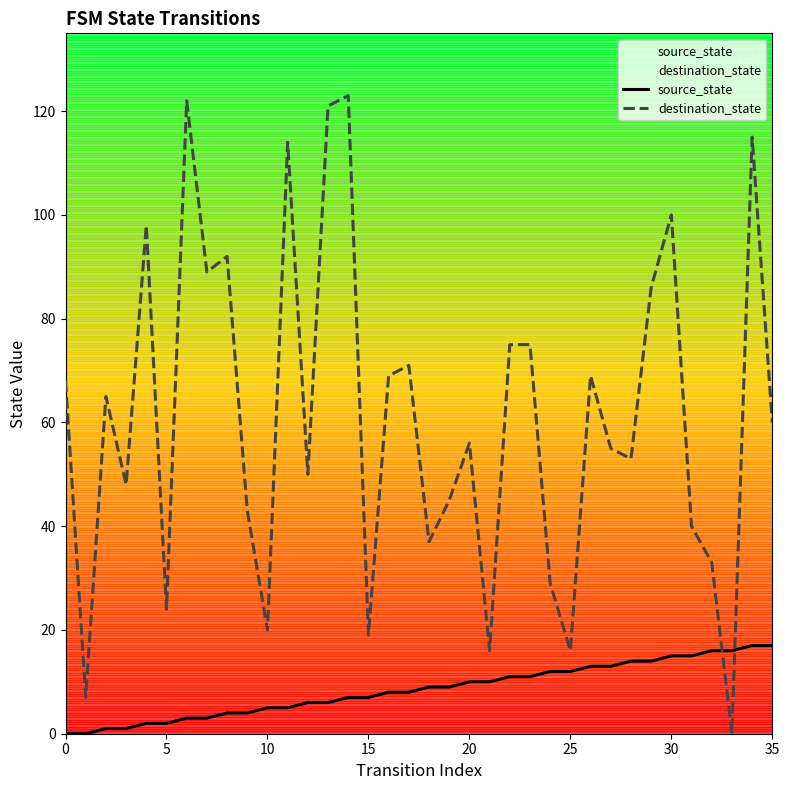

At how many categories does at least one series exceed 118?

3